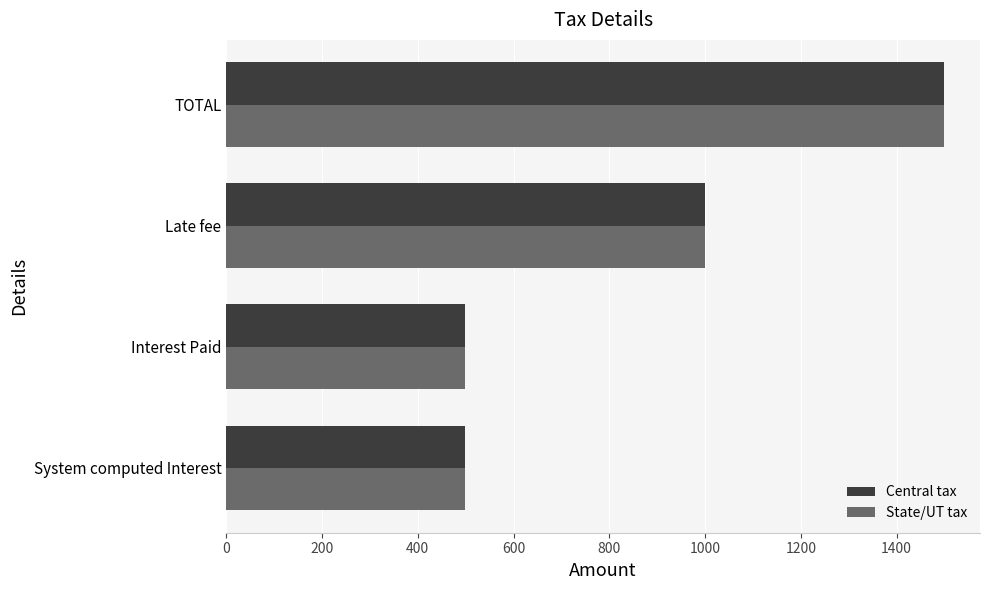

Which label corresponds to the largest value in the chart?

TOTAL